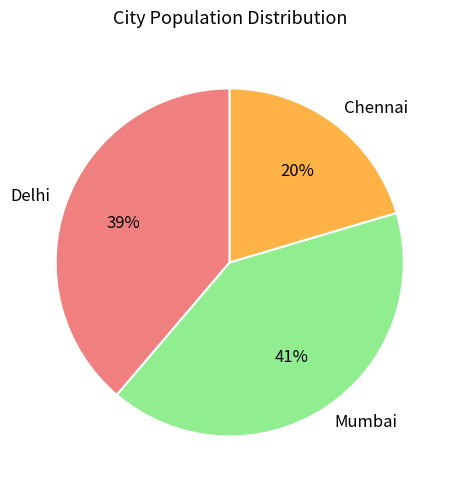

Combined, do Mumbai and Chennai account for over 50%?

Yes